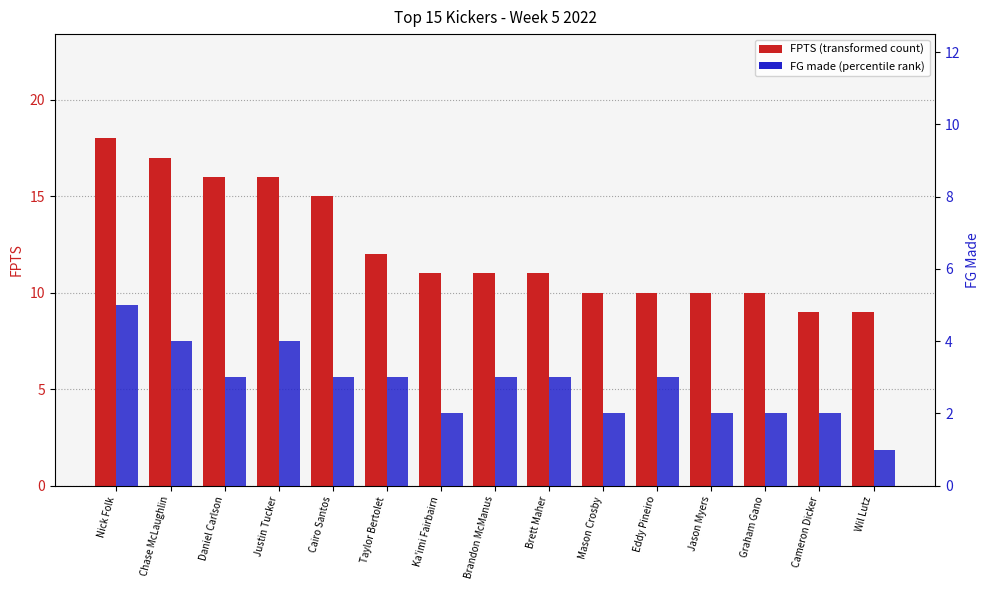

Reading right to left, list all the values displayed in this chart.

FPTS: Wil Lutz=9	Cameron Dicker=9	Graham Gano=10	Jason Myers=10	Eddy Pineiro=10	Mason Crosby=10	Brett Maher=11	Brandon McManus=11	Ka'imi Fairbairn=11	Taylor Bertolet=12	Cairo Santos=15	Justin Tucker=16	Daniel Carlson=16	Chase McLaughlin=17	Nick Folk=18
FG: Wil Lutz=1	Cameron Dicker=2	Graham Gano=2	Jason Myers=2	Eddy Pineiro=3	Mason Crosby=2	Brett Maher=3	Brandon McManus=3	Ka'imi Fairbairn=2	Taylor Bertolet=3	Cairo Santos=3	Justin Tucker=4	Daniel Carlson=3	Chase McLaughlin=4	Nick Folk=5